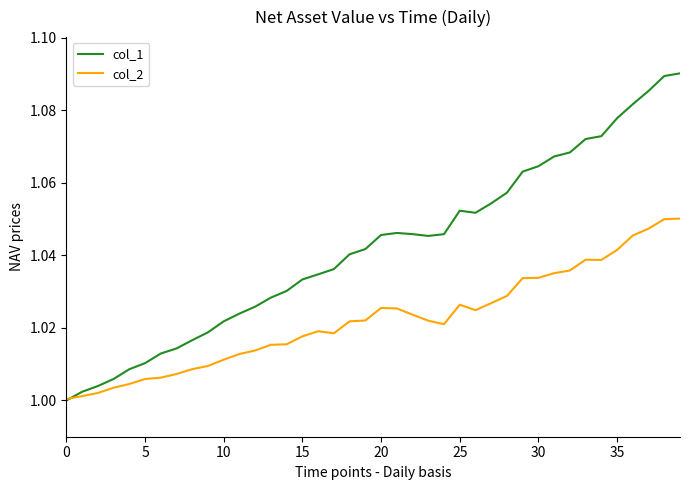

List the series in order of their peak value, highest first.

col_1, col_2